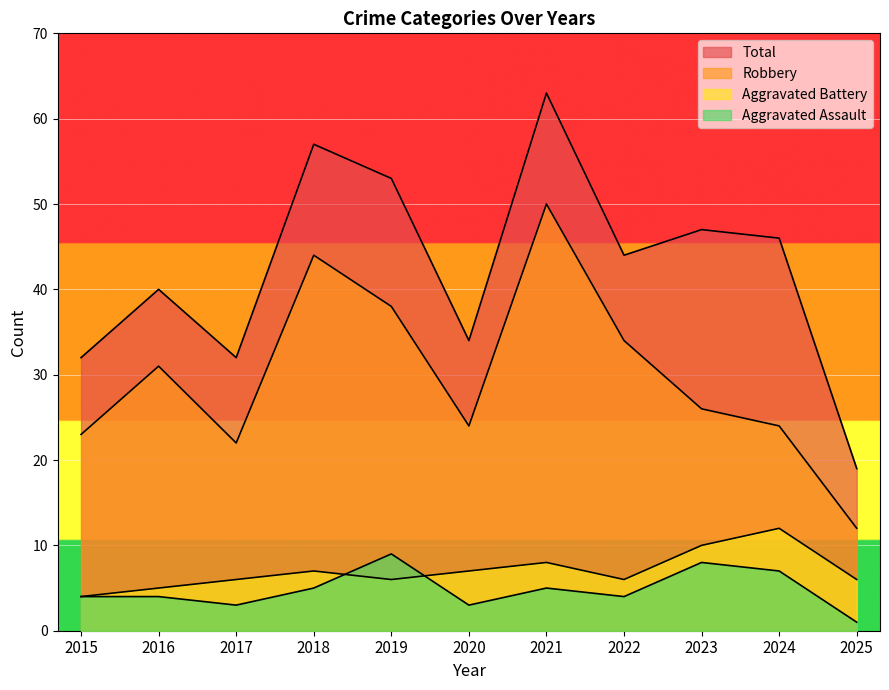

The value of Robbery at 2015 is 41. True or false?

False